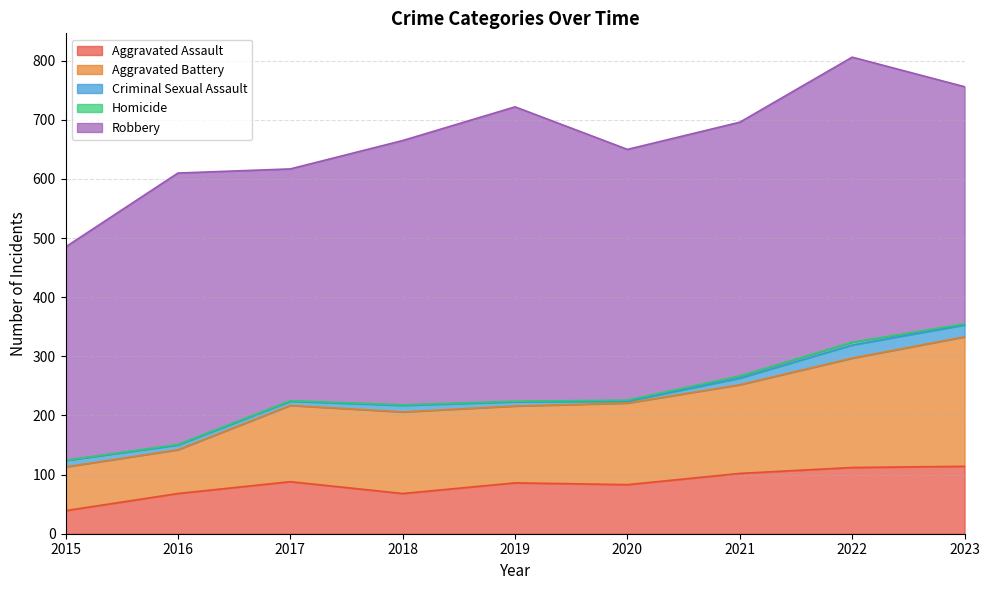

The Aggravated Assault series shows 112 at 2022. True or false?

True